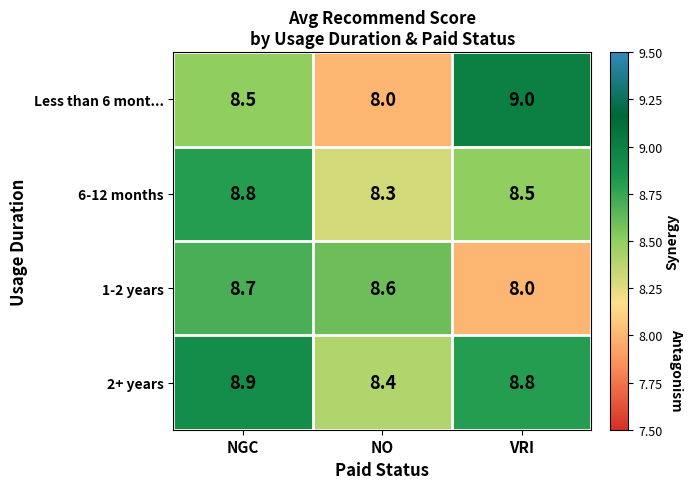

At NGC, list the series in order from largest to smallest.

2+ years, 6-12 months, 1-2 years, Less than 6 mont...